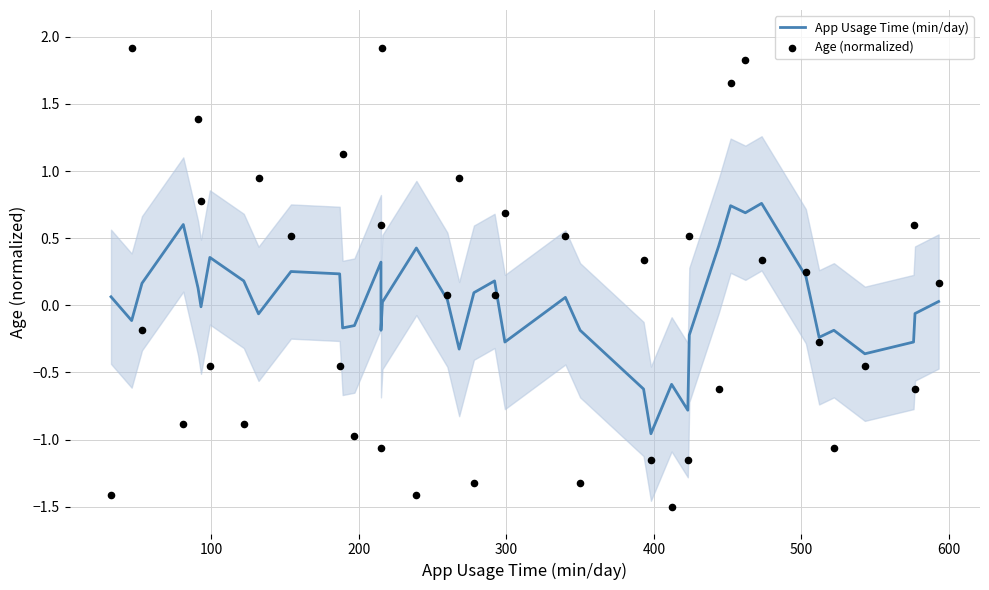

Which series has the largest total across all categories?

App Usage Time (min/day)